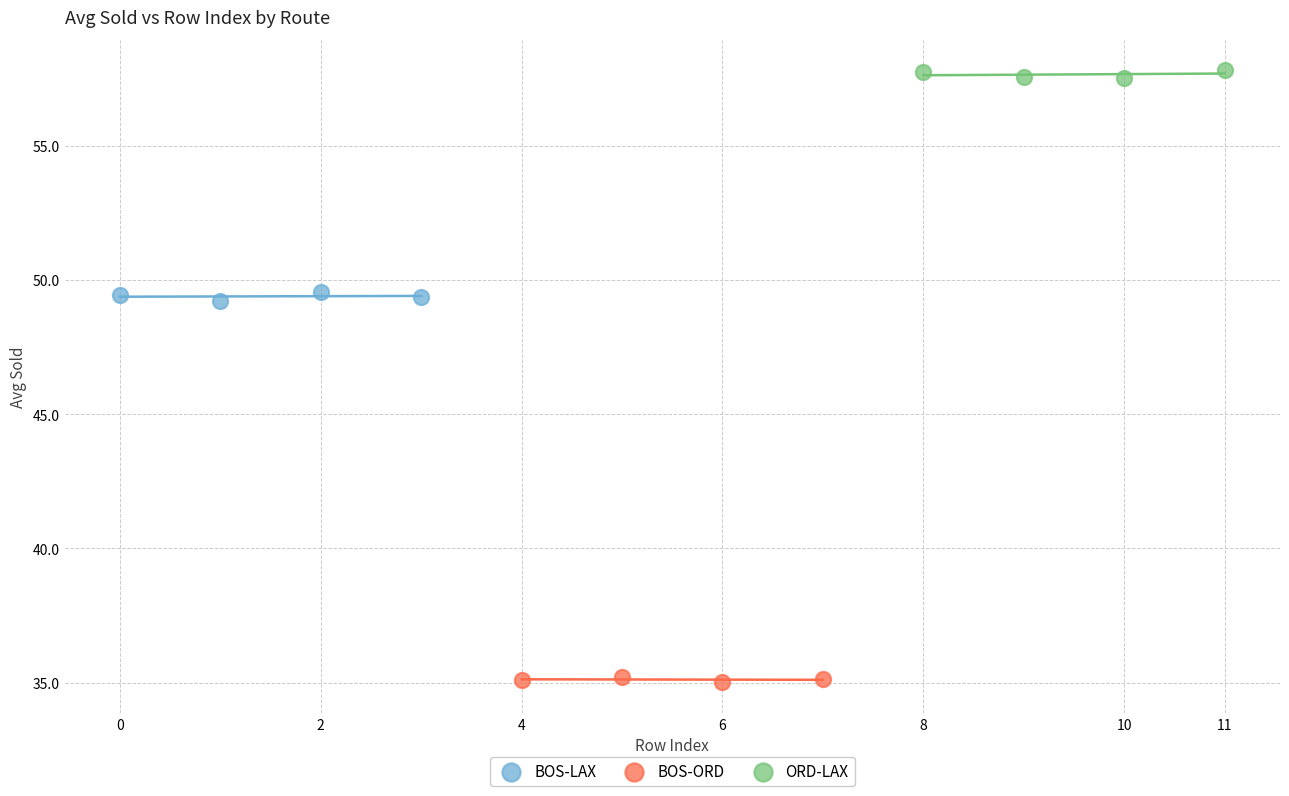

Which series reaches the maximum Y coordinate?

ORD-LAX